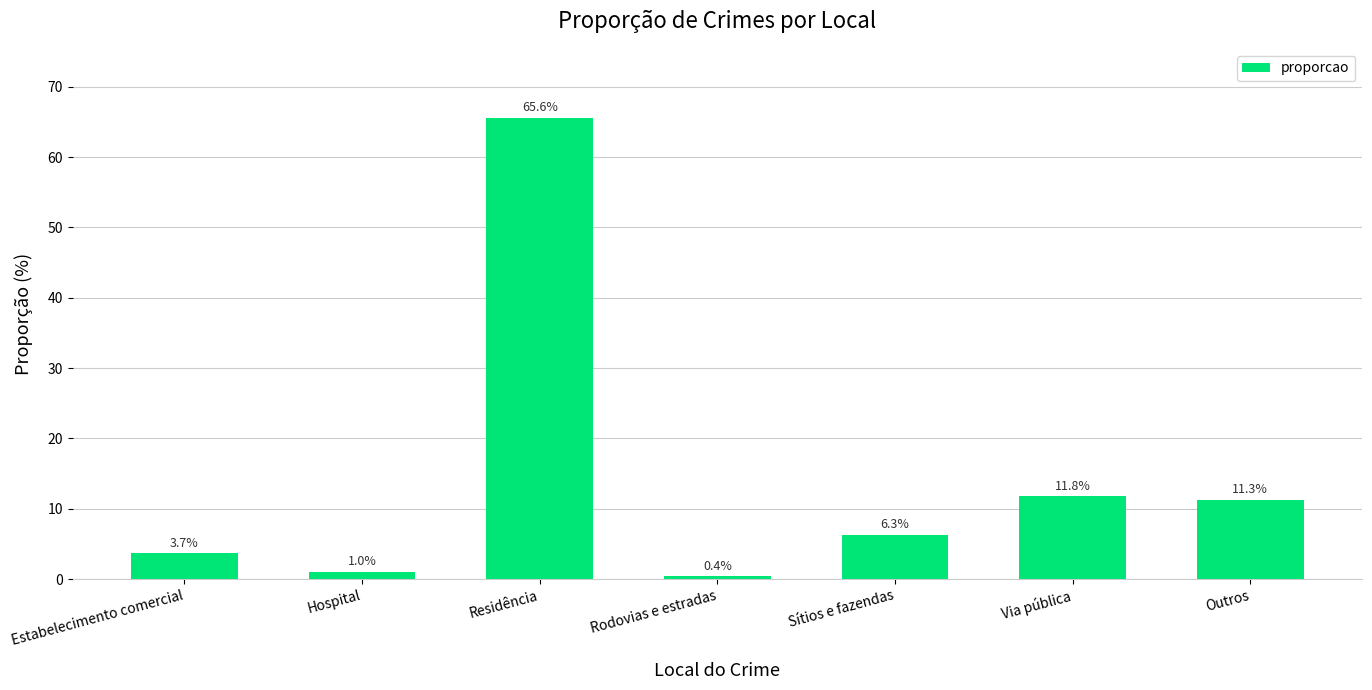

What is the label of the 1st bar from the left?

Estabelecimento comercial